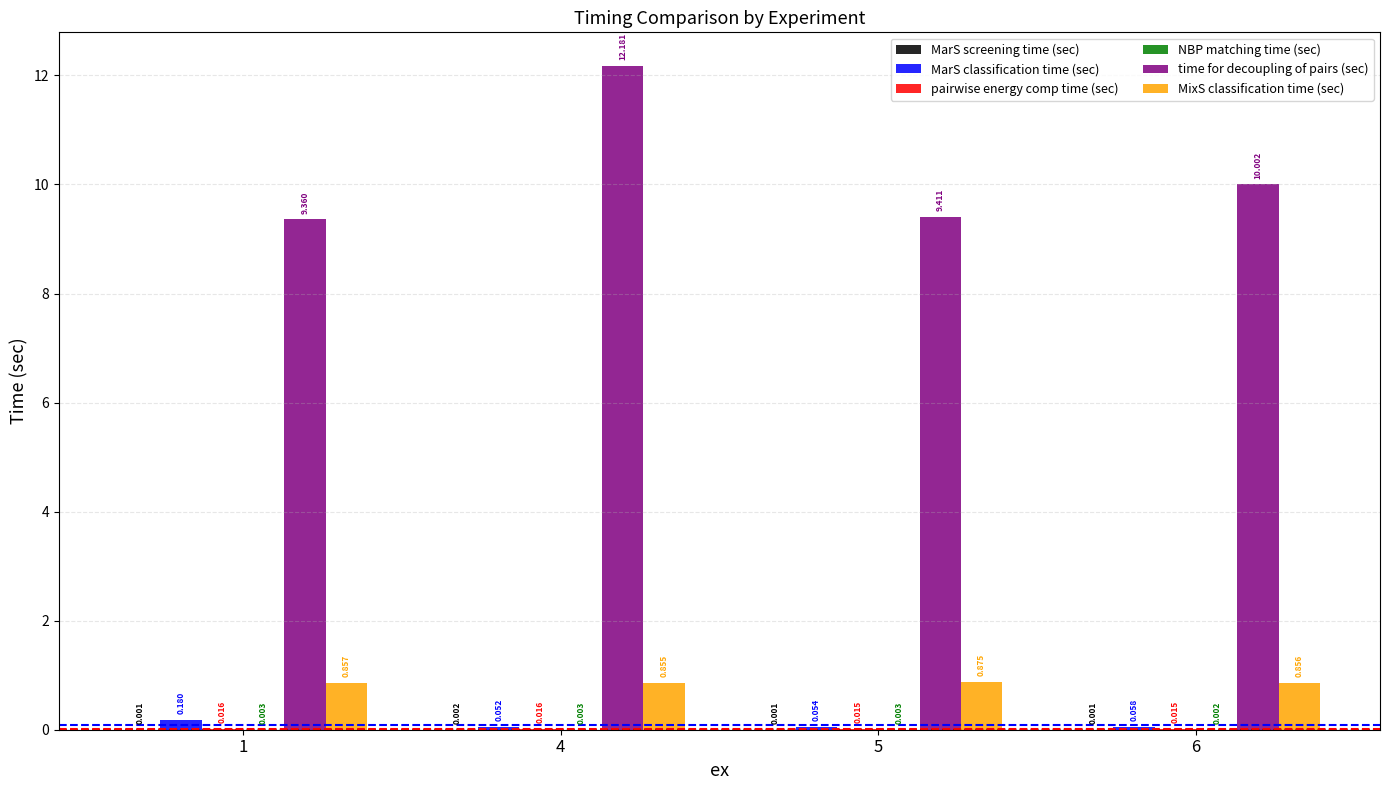

Which series has the largest total across all categories?

time for decoupling of pairs (sec)